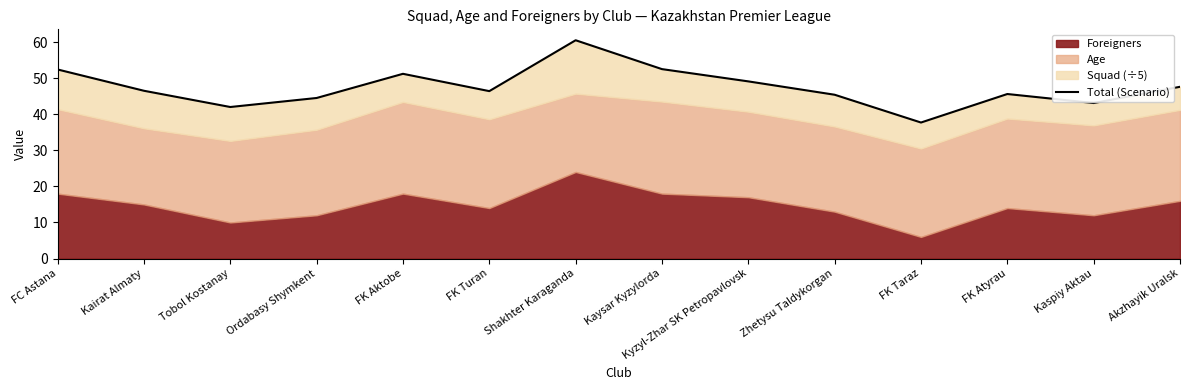

What is the approximate value at Kaysar Kyzylorda?

52.5